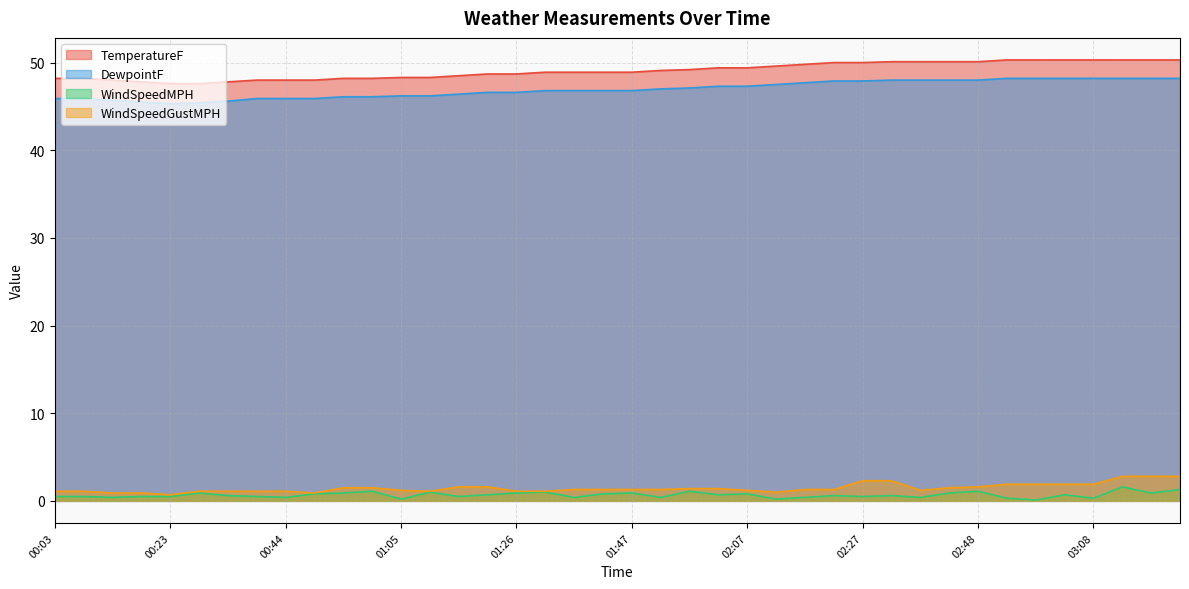

True or false: WindSpeedGustMPH and TemperatureF cross at least once.

False